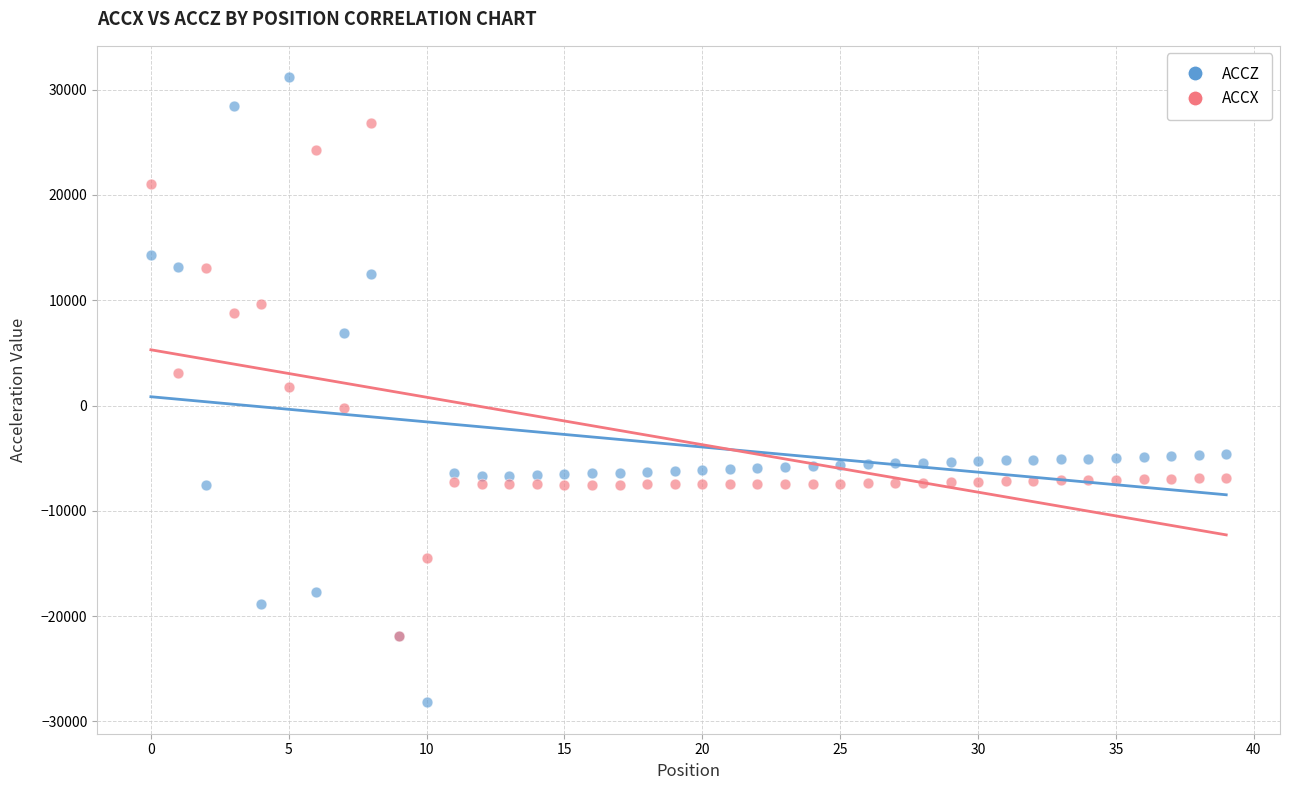

What are all the series names shown in the legend?

ACCZ, ACCX